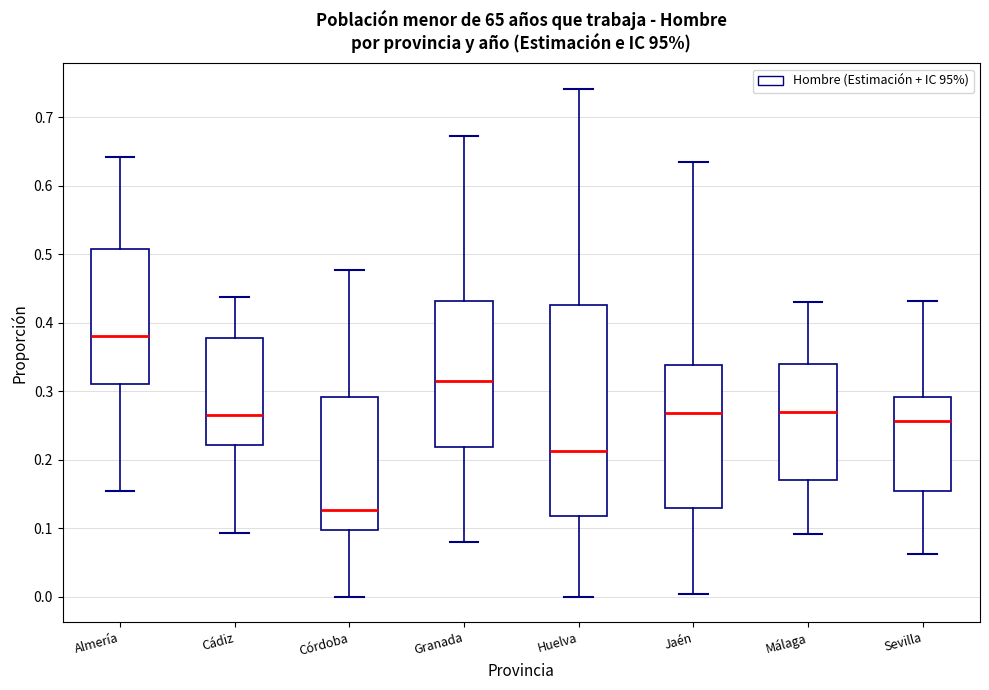

Which box's median line is the highest?

Almería